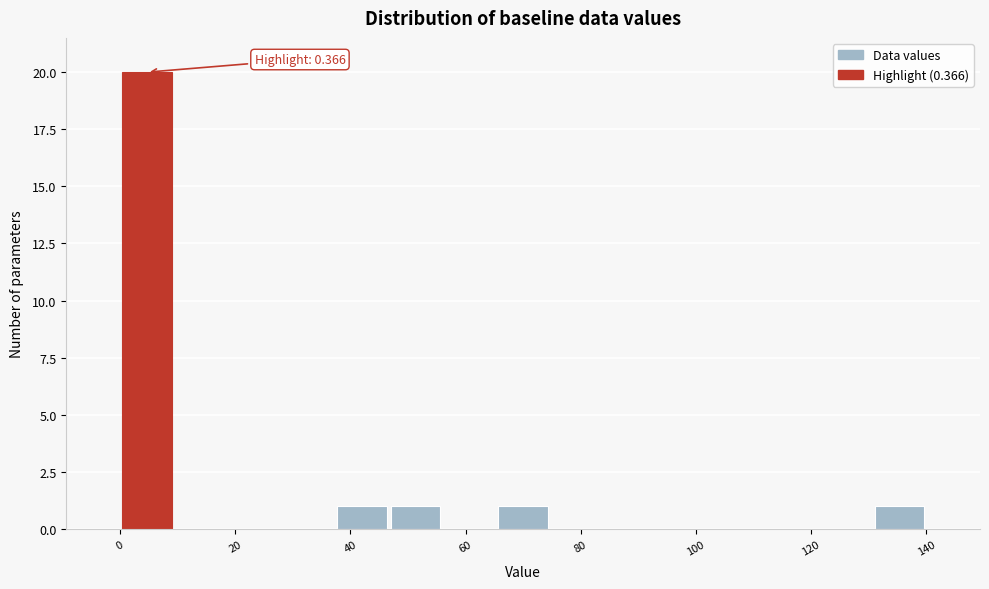

Which range on the x-axis has the tallest bar?

0 to 10